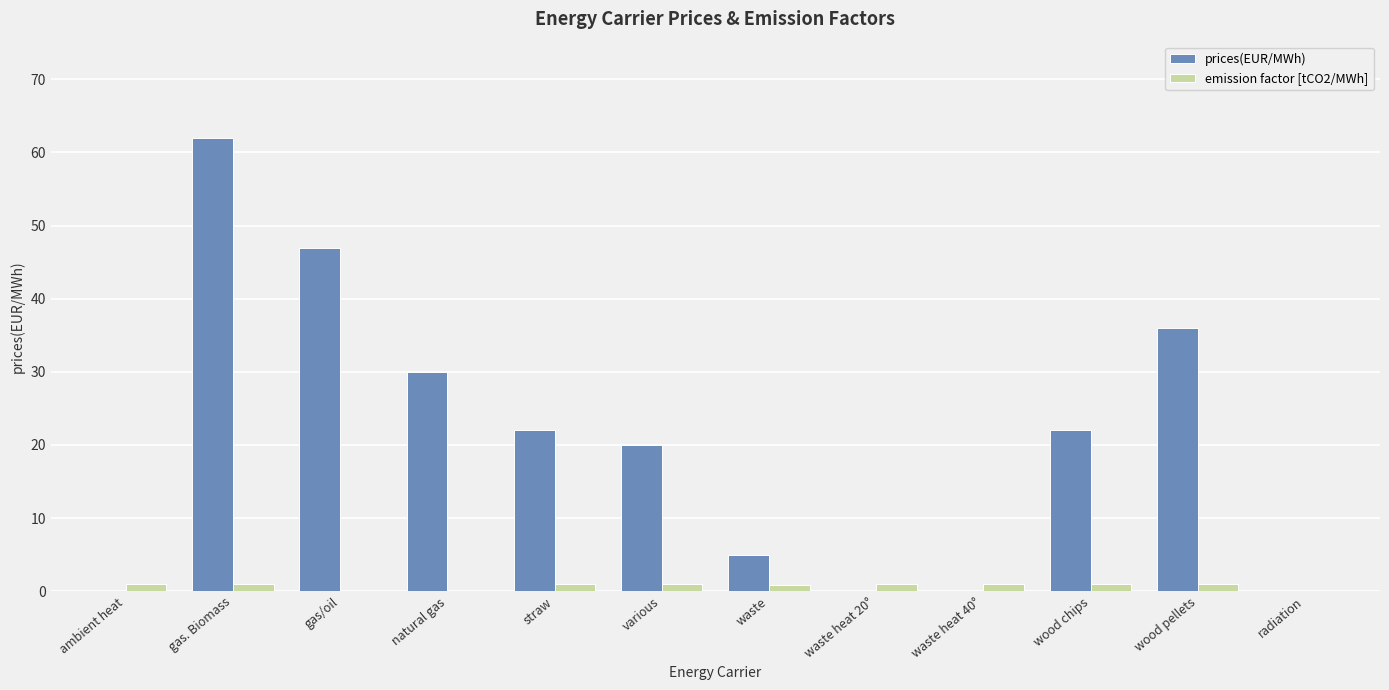

Are the bars grouped side by side (vs. stacked)?

Yes